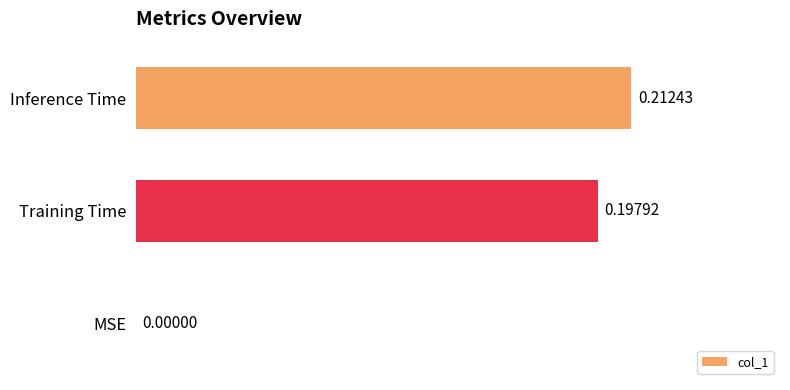

Are the bars horizontal?

Yes